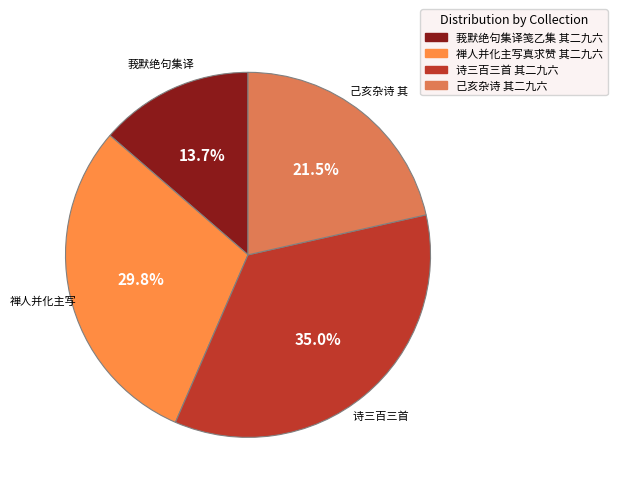

Does 莪默绝句集译笺乙集 其二九六 represent more than half of the total?

No